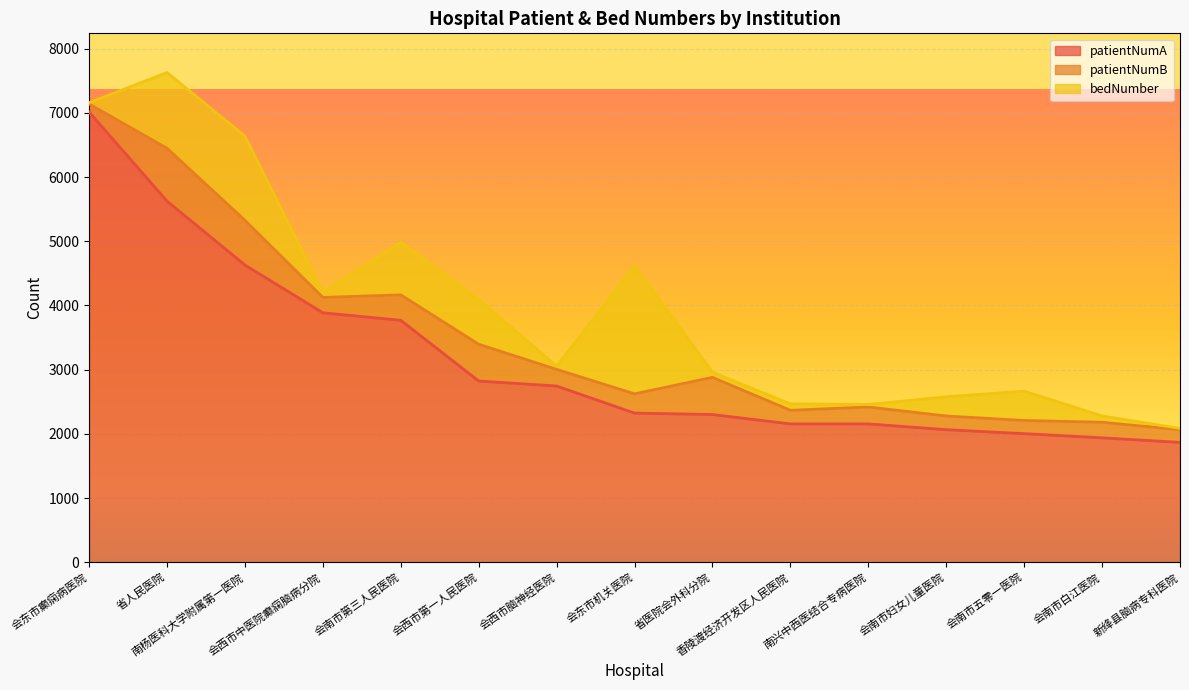

Reading left to right, transcribe all the data shown in this chart.

patientNumA: 7014	5625	4630	3886	3769	2823	2745	2323	2301	2155	2155	2065	2003	1938	1867
patientNumB: 125	824	696	239	396	573	259	300	579	212	263	213	205	243	197
bedNumber: 20	1180	1311	80	820	700	50	2000	80	100	40	300	457	98	20